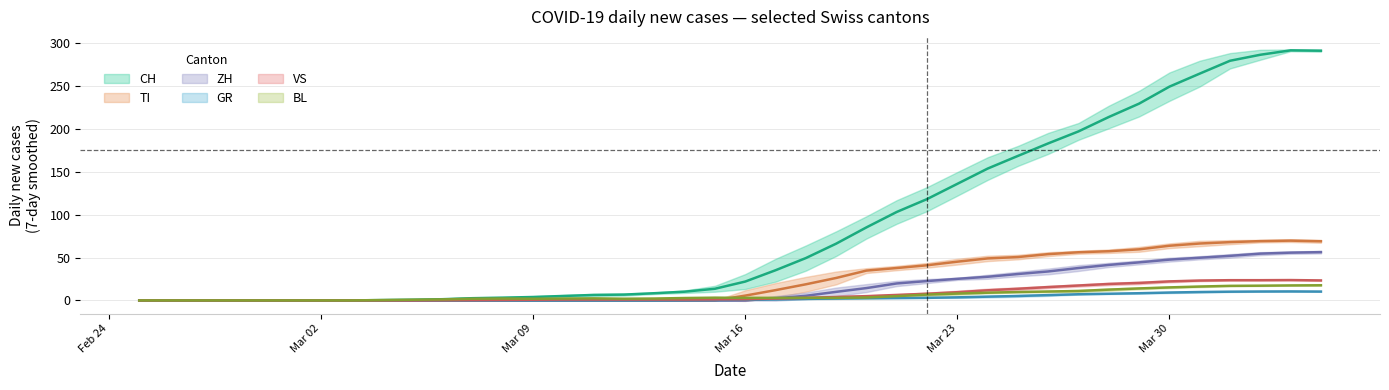

How many lines are shown in the chart?

6